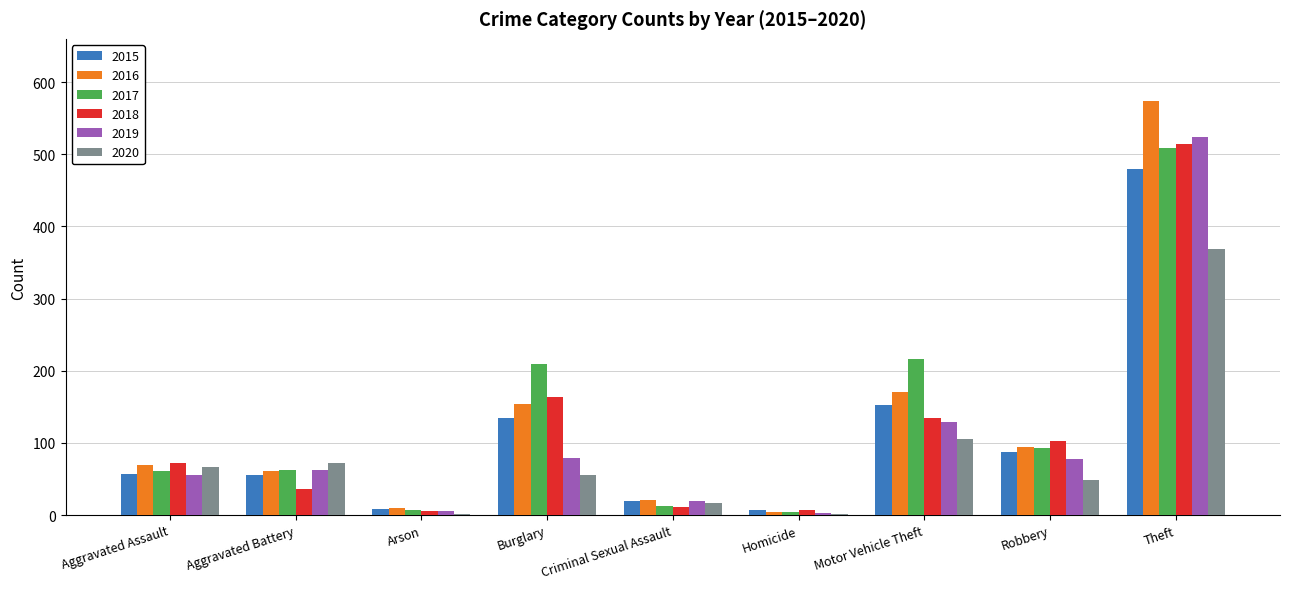

What is the sum of the 2020 values at Robbery and Burglary?

103